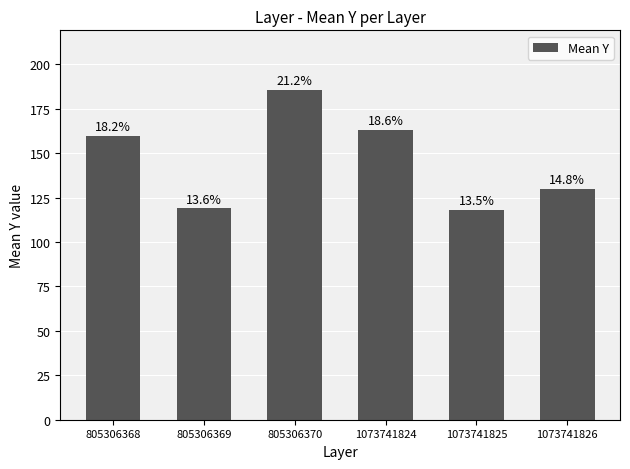

Reading left to right, what are all the values shown in this chart?

159.7	119.0	185.7	163.3	118.0	130.0